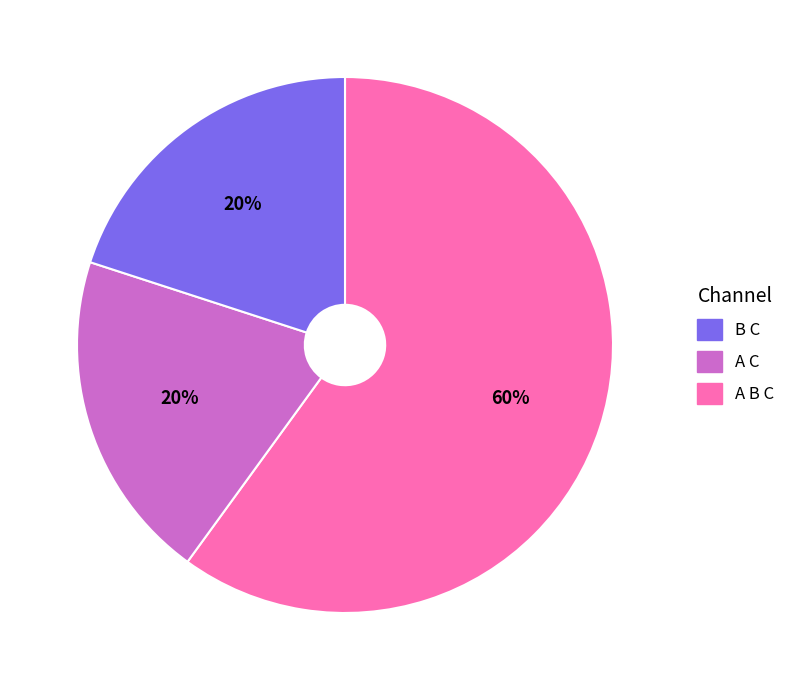

Is there a majority slice in this chart?

Yes